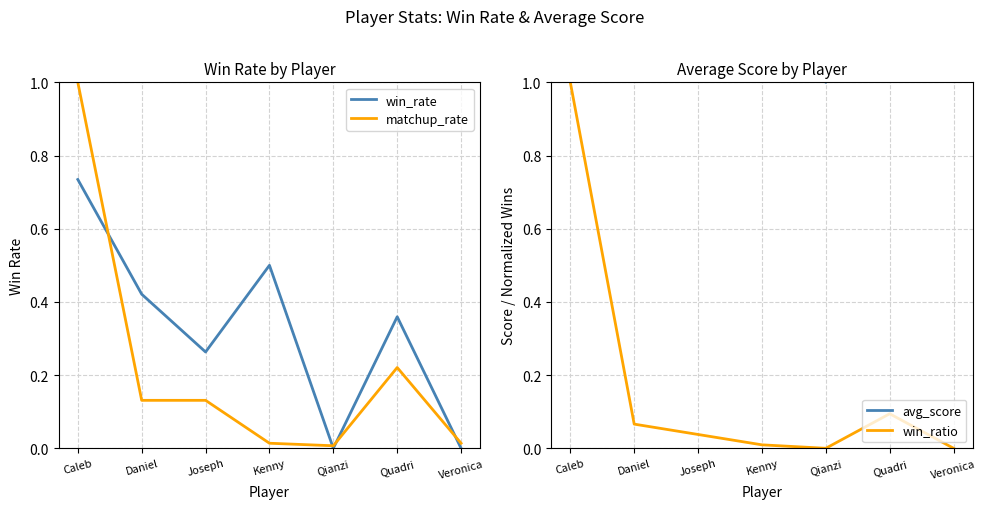

True or false: win_ratio has a value of 0.0 at Joseph.

False